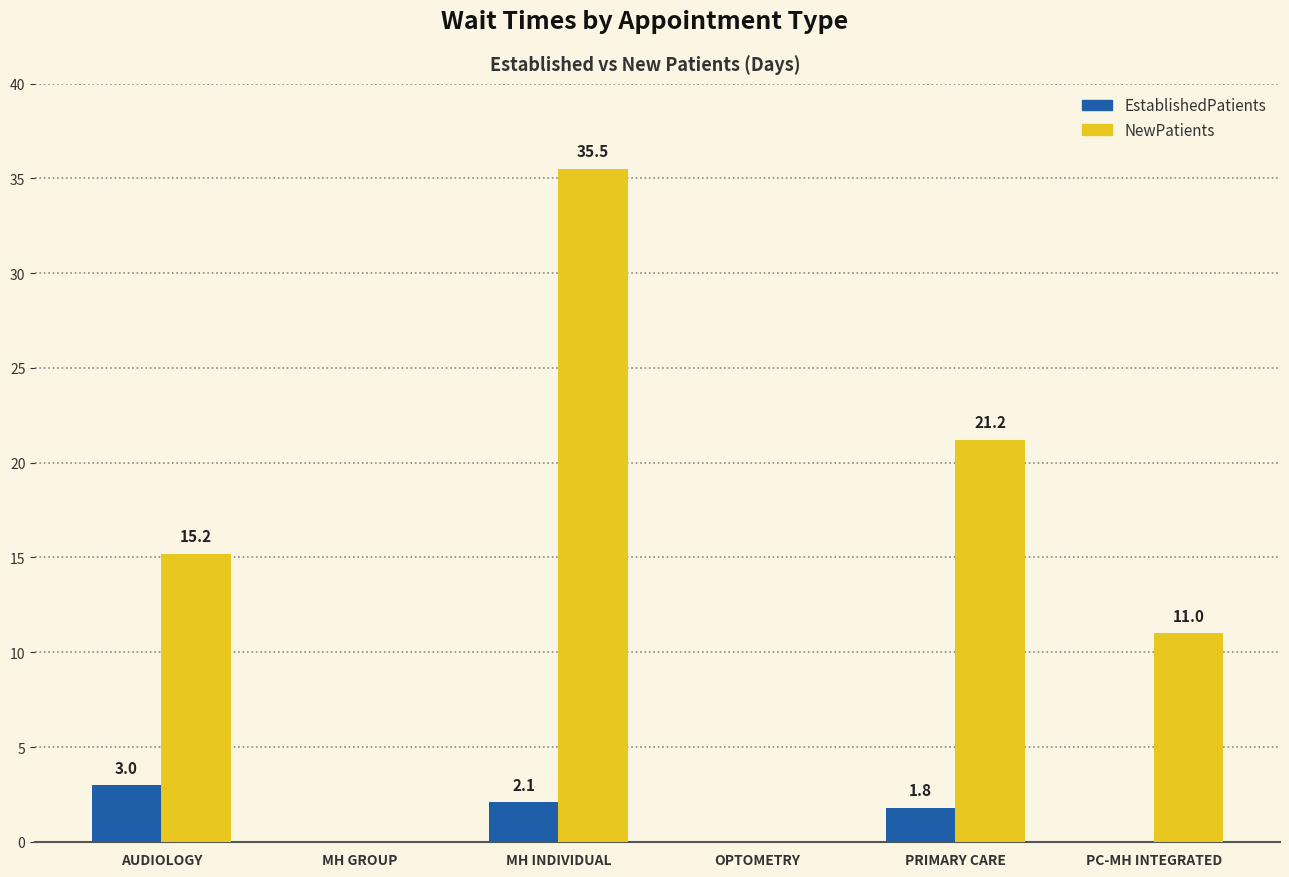

The value of NewPatients at MH GROUP is 13.1. True or false?

False